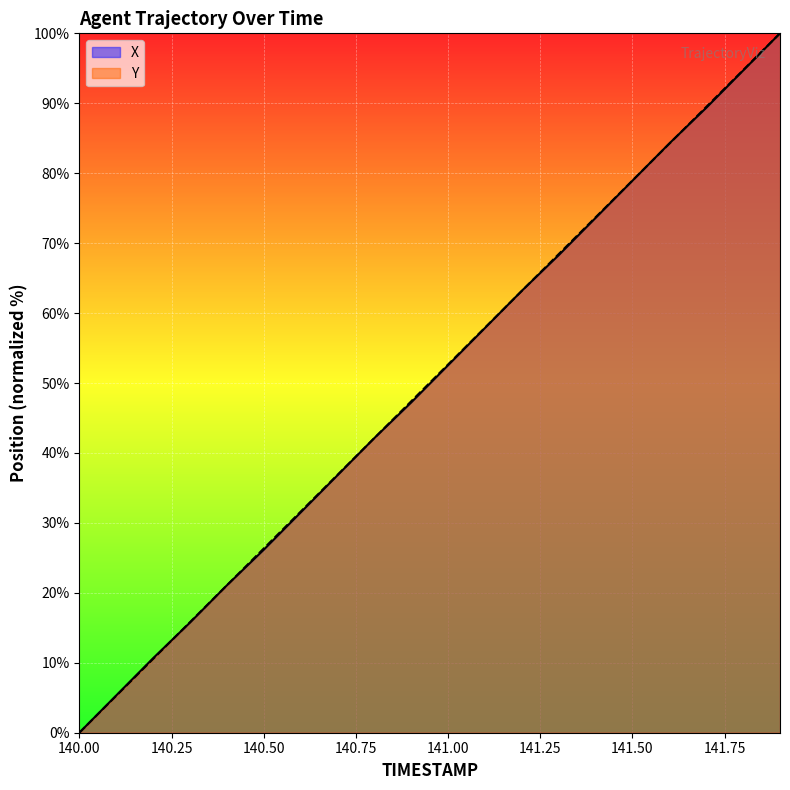

What is the average value of the X series?

50.0